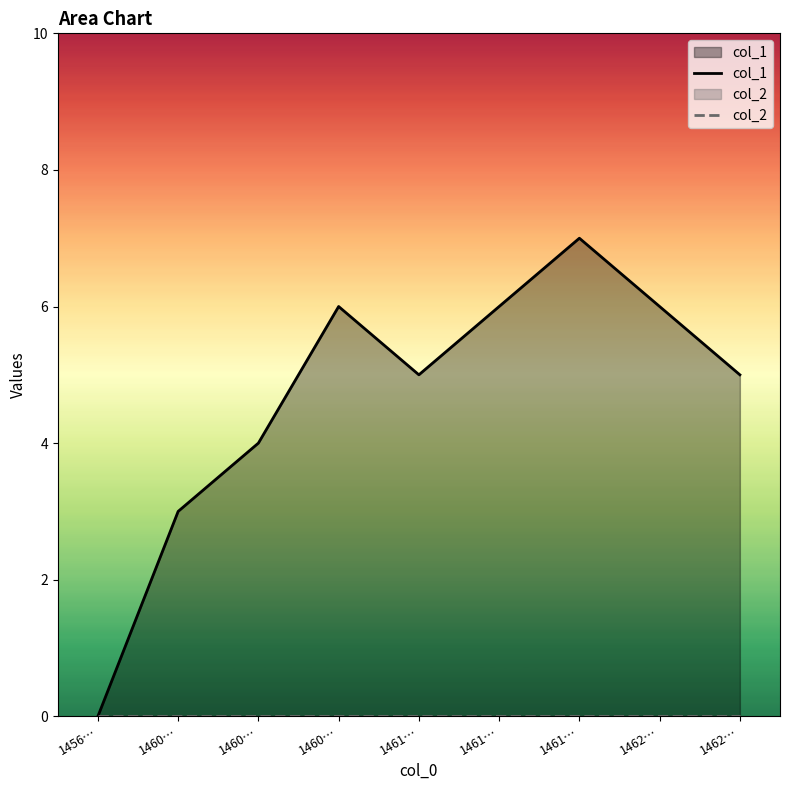

How many interior local valleys does the col_1 series have?

1